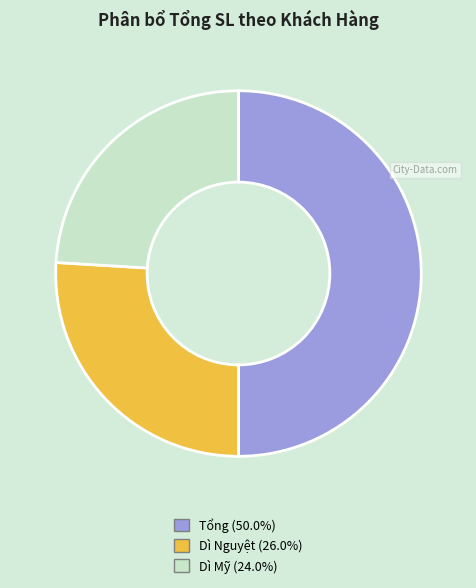

How many slices are in this pie chart?

3